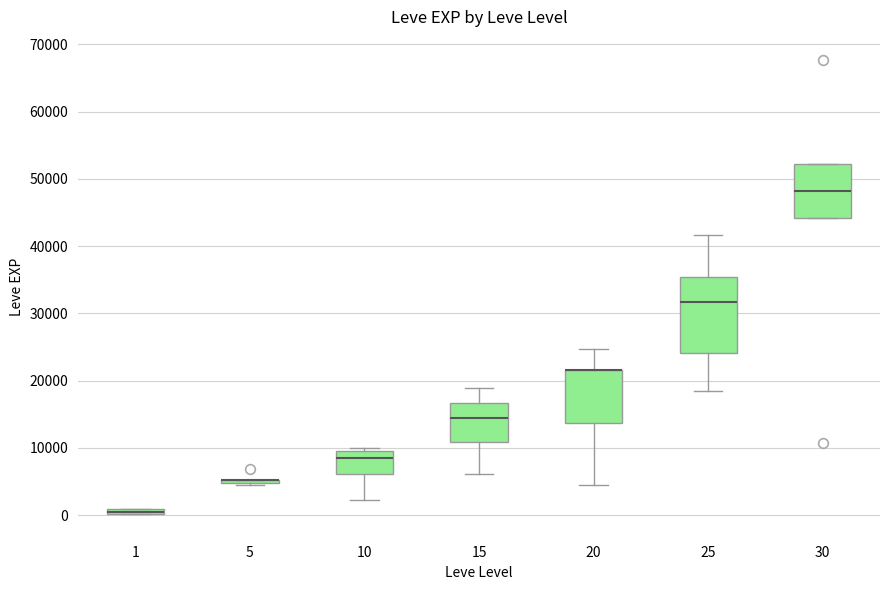

Comparing the boxes themselves (not the whiskers), which one is the tallest?

25